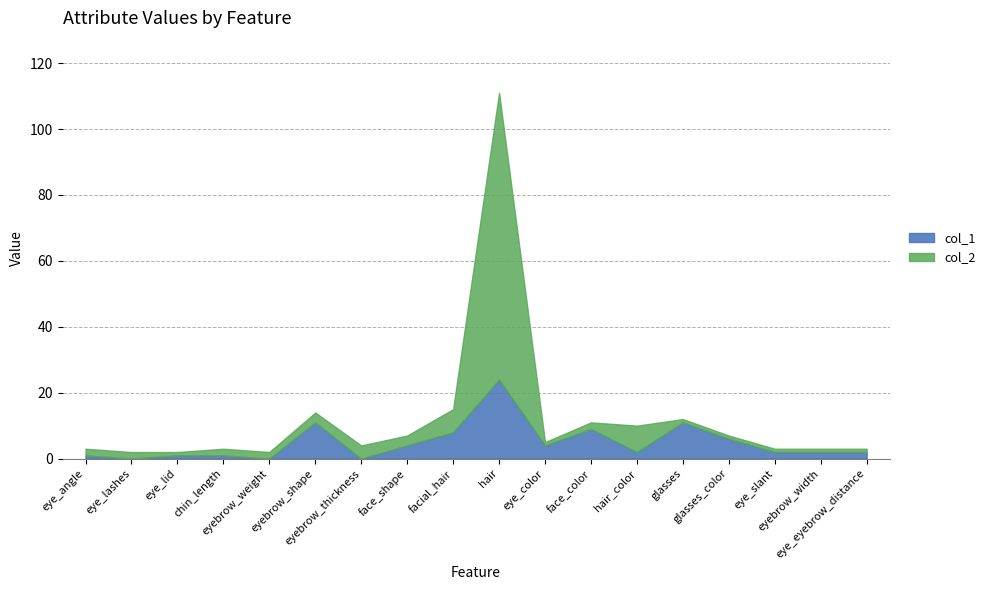

What is the value of the col_1 point at the 9th from the left?

8